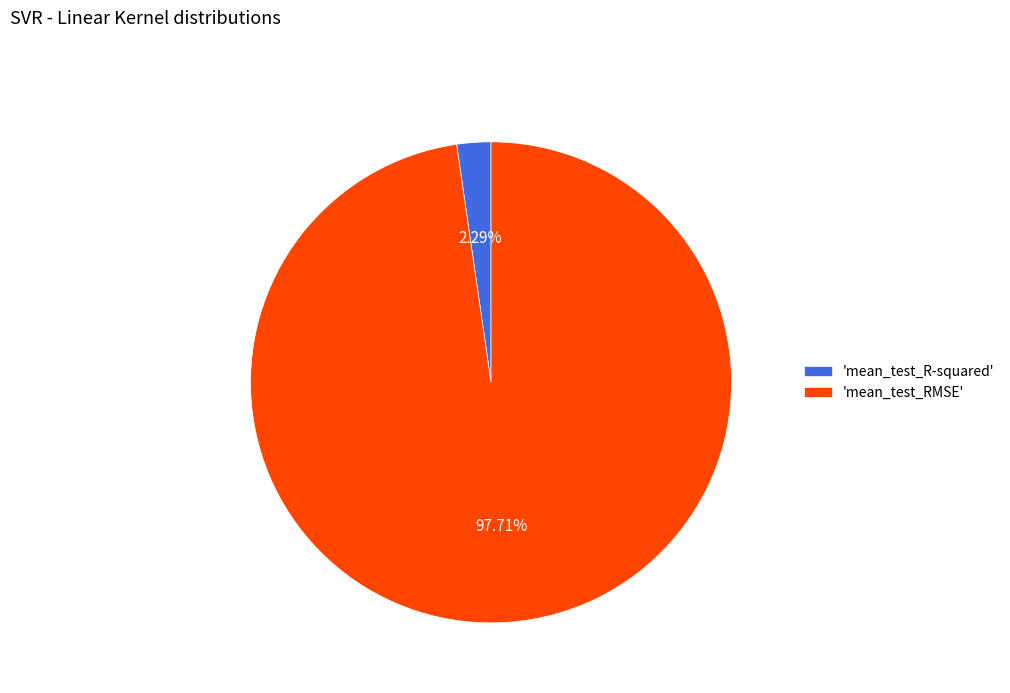

Which category has the smallest portion of the pie?

'mean_test_R-squared'